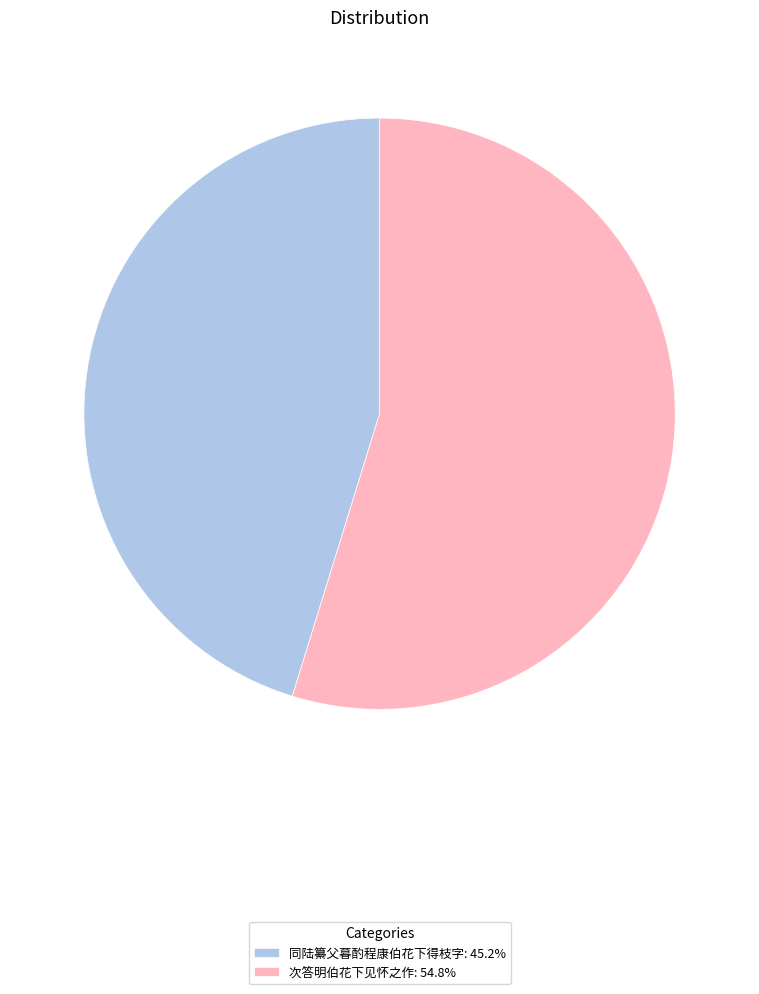

Is the sum of 同陆纂父暮酌程康伯花下得枝字: 45.2% and 次答明伯花下见怀之作: 54.8% greater than half?

Yes